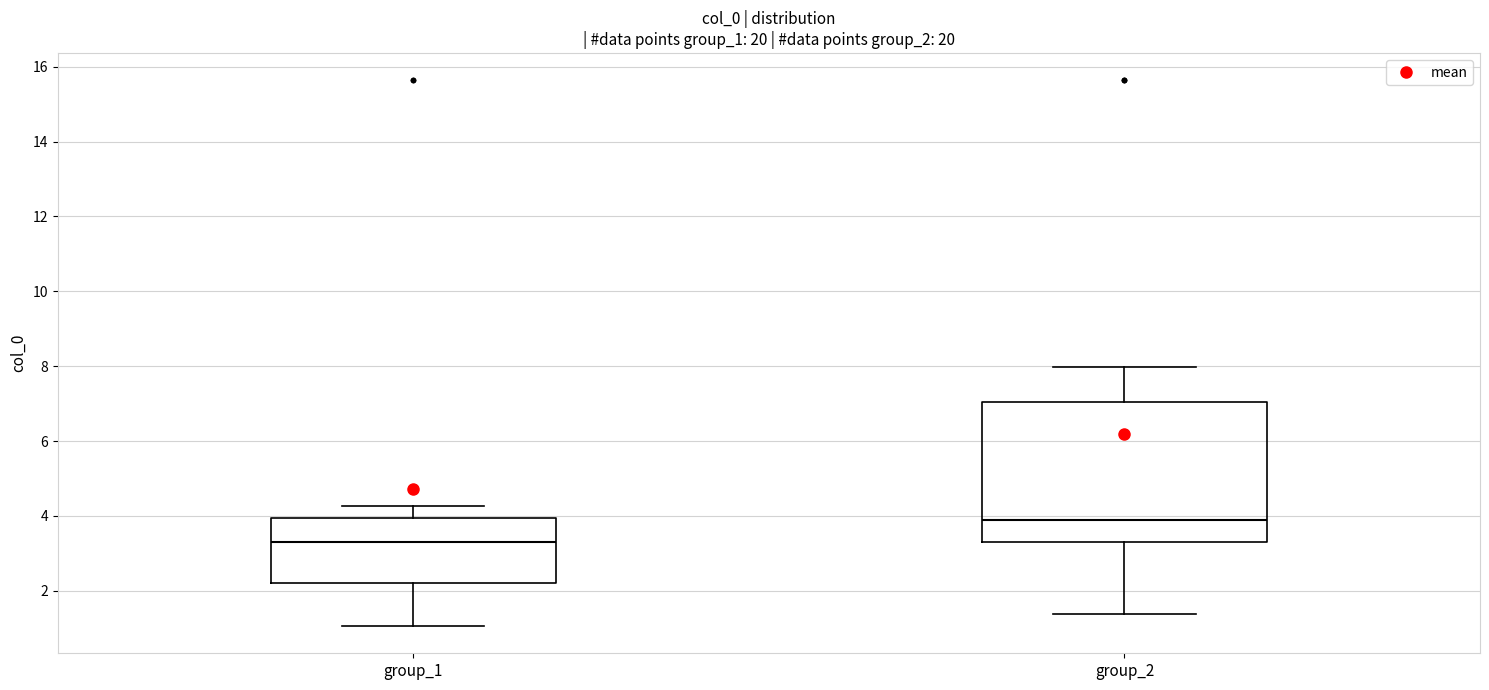

Comparing the boxes themselves (not the whiskers), which one is the tallest?

group_2